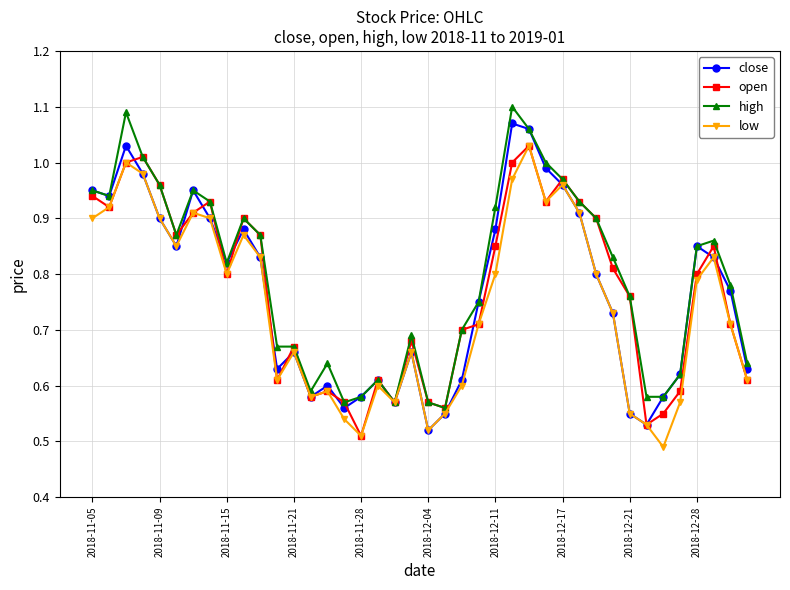

At how many categories does at least one series exceed 0?

40